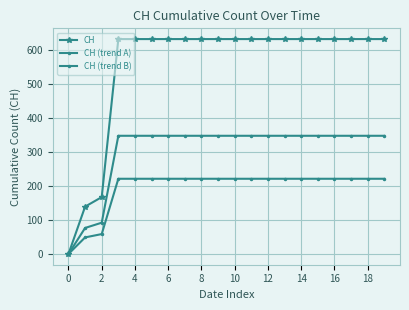

Where is CH nearest to the value 315?

2